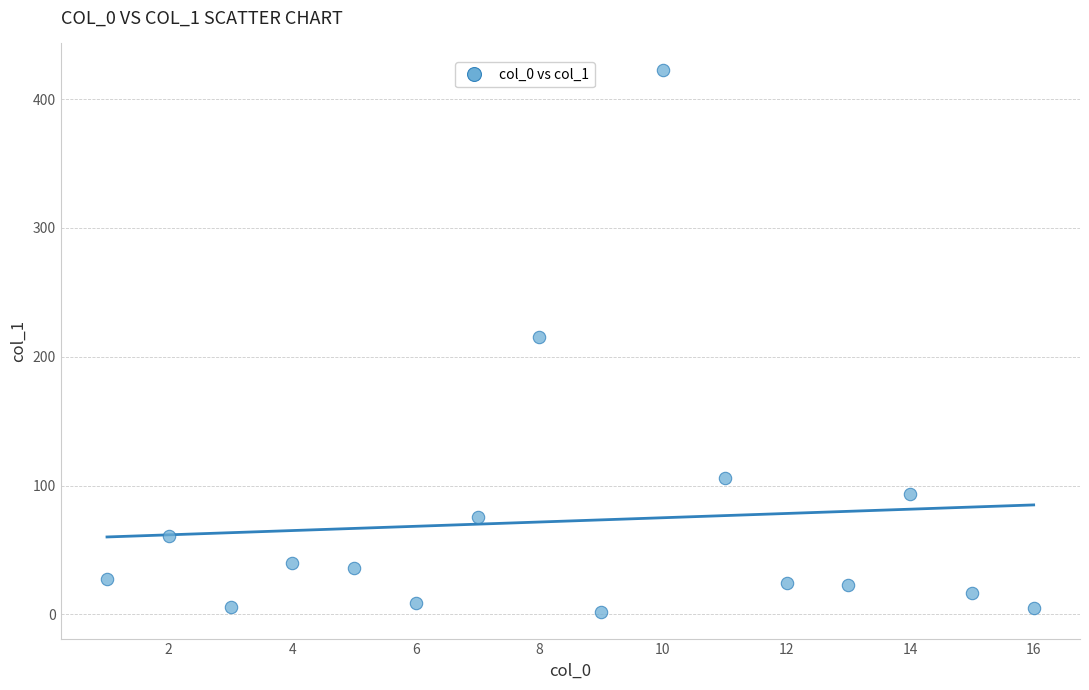

What is the range of X values (max minus min)?

15.0